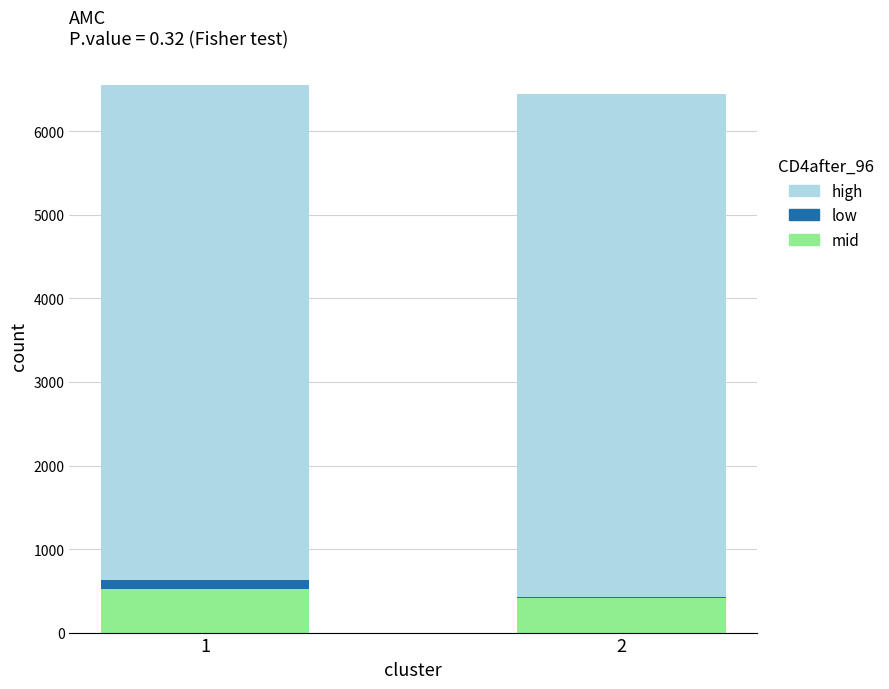

How many distinct data groups are displayed?

3